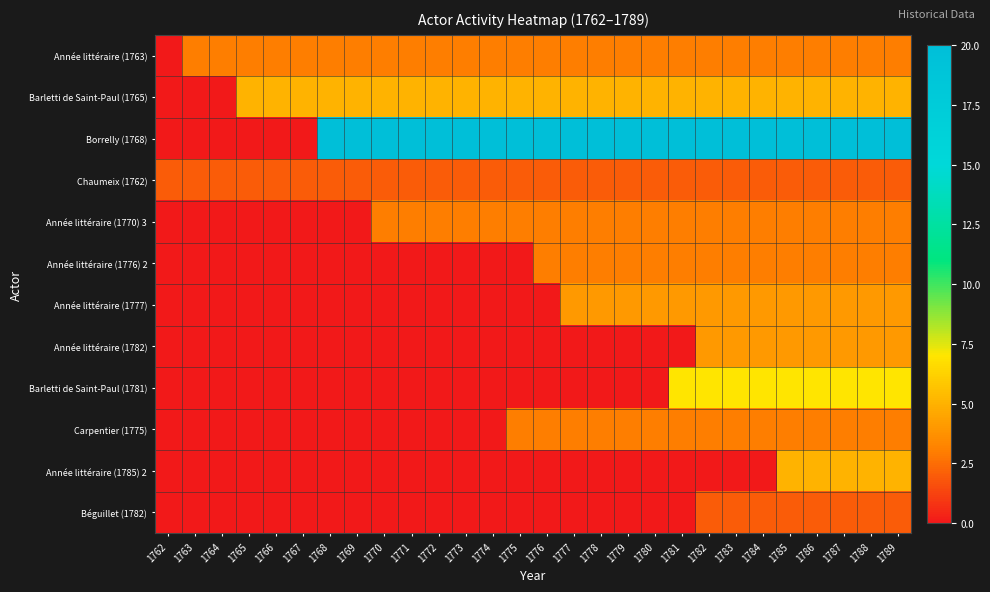

Rank the series by their maximum value, from highest to lowest.

Borrelly (1768), Barletti de Saint-Paul (1781), Barletti de Saint-Paul (1765), Année littéraire (1785) 2, Année littéraire (1777), Année littéraire (1782), Année littéraire (1763), Année littéraire (1770) 3, Année littéraire (1776) 2, Carpentier (1775), Chaumeix (1762), Béguillet (1782)